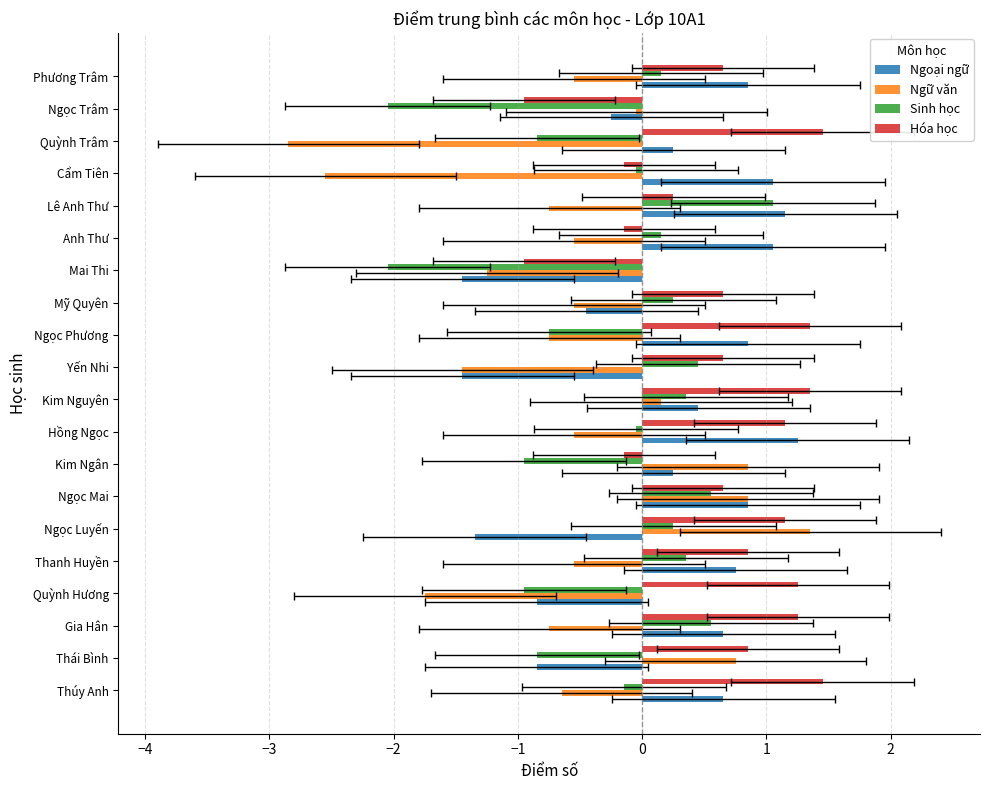

Reading left to right, list all the values displayed in this chart.

Ngoại ngữ: 0.7	-0.8	0.7	-0.8	0.8	-1.3	0.9	0.3	1.3	0.5	-1.4	0.9	-0.4	-1.4	1.1	1.2	1.1	0.3	-0.2	0.9
Ngữ văn: -0.6	0.8	-0.7	-1.7	-0.5	1.4	0.9	0.9	-0.5	0.2	-1.4	-0.7	-0.5	-1.2	-0.5	-0.7	-2.5	-2.8	-0.0	-0.5
Sinh học: -0.1	-0.8	0.6	-0.9	0.4	0.3	0.6	-0.9	-0.0	0.4	0.5	-0.7	0.3	-2.0	0.2	1.1	-0.0	-0.8	-2.0	0.2
Hóa học: 1.5	0.9	1.3	1.3	0.9	1.2	0.7	-0.1	1.2	1.4	0.7	1.4	0.7	-0.9	-0.1	0.3	-0.1	1.5	-0.9	0.7